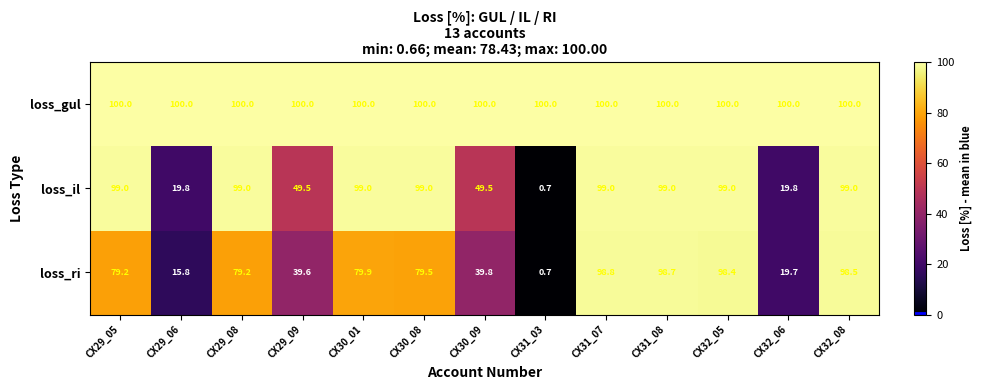

At how many categories does at least one series exceed 95?

13